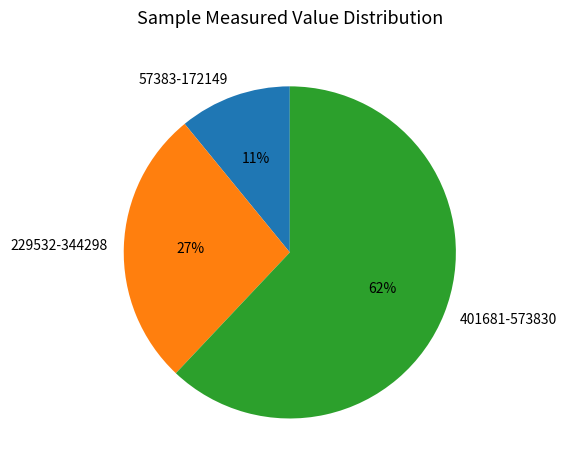

Combined, do 57383-172149 and 401681-573830 account for over 50%?

Yes